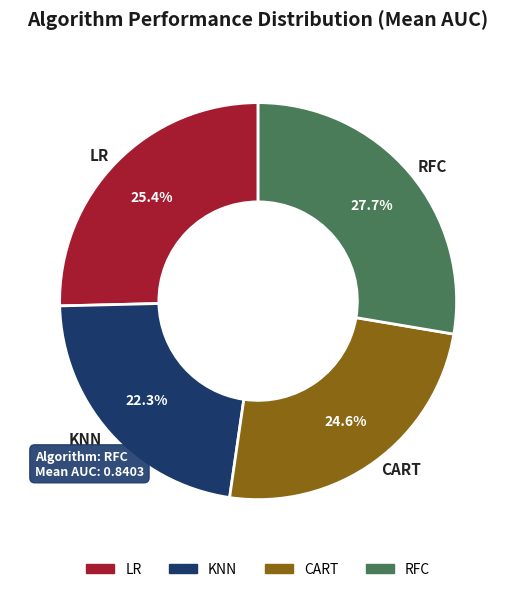

Is it true that LR is 14% of the pie?

False